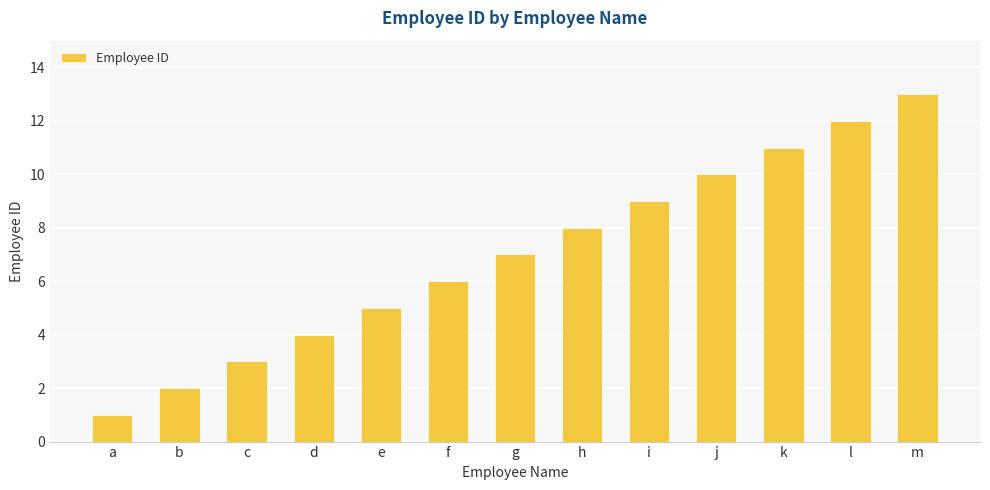

What is the value of the 6th bar from the left?

6